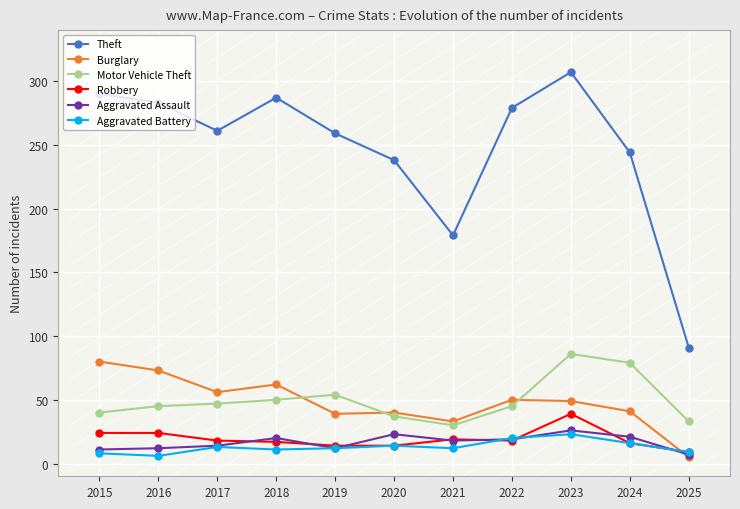

How many distinct data groups are displayed?

6